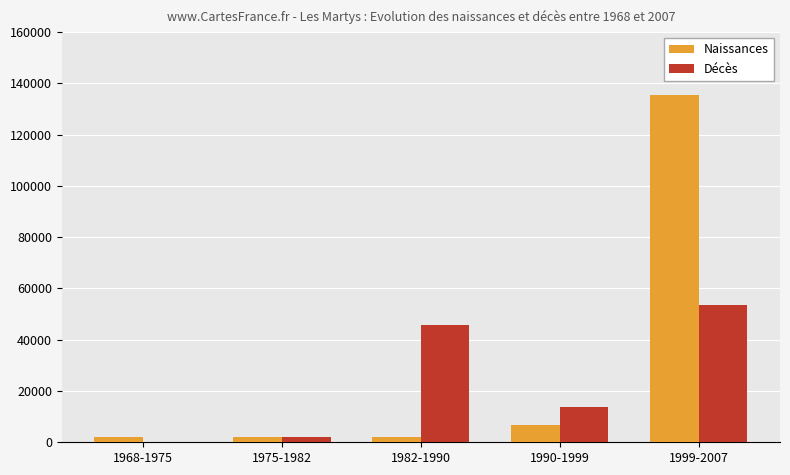

What is the average value of the Décès series?

23047